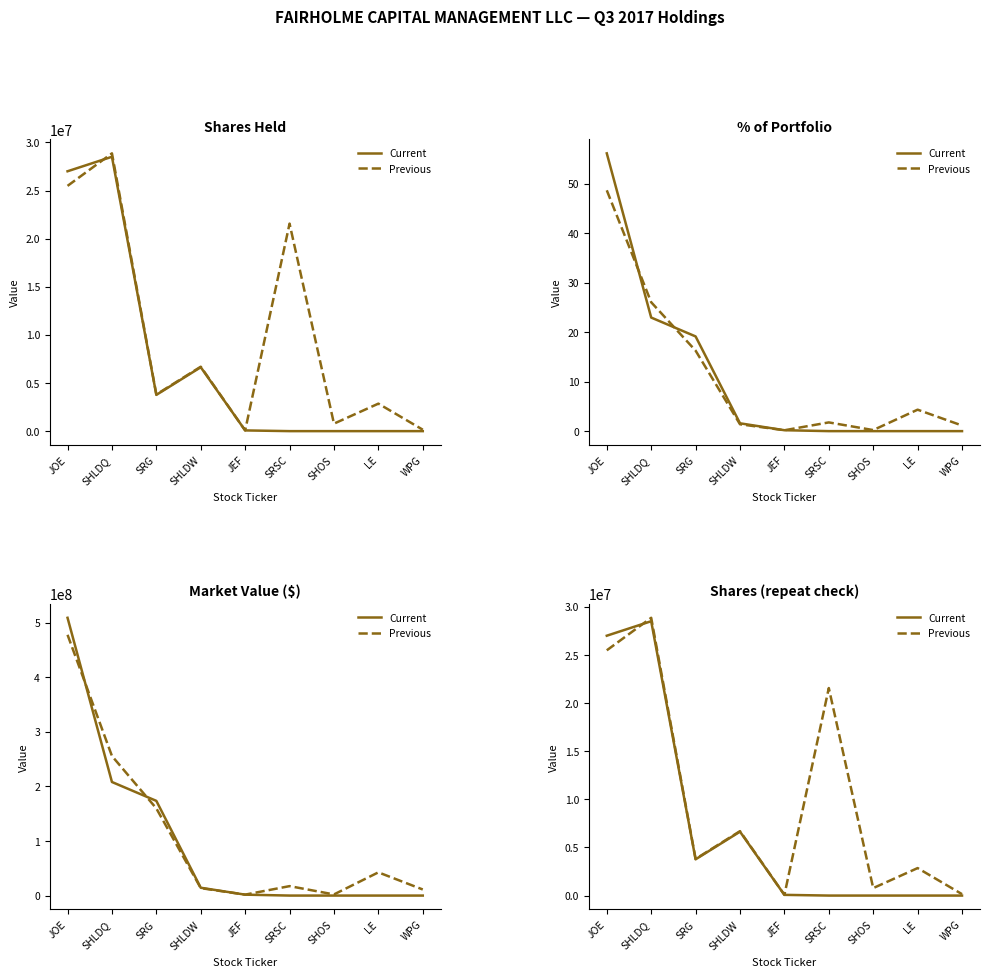

Where is Current nearest to the value 14254499?

SHLDW